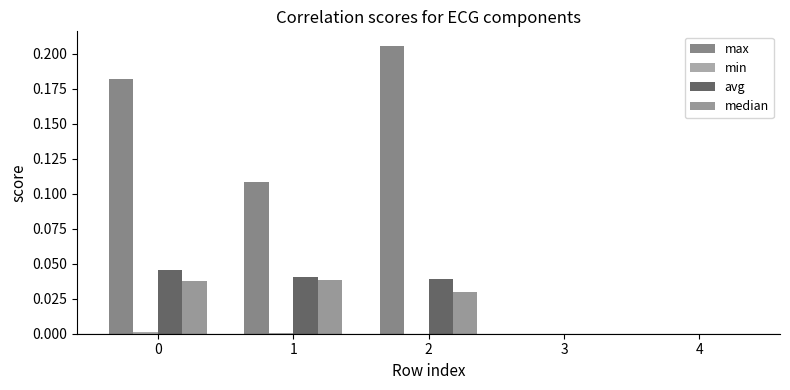

What is the sum of all avg values?

0.1